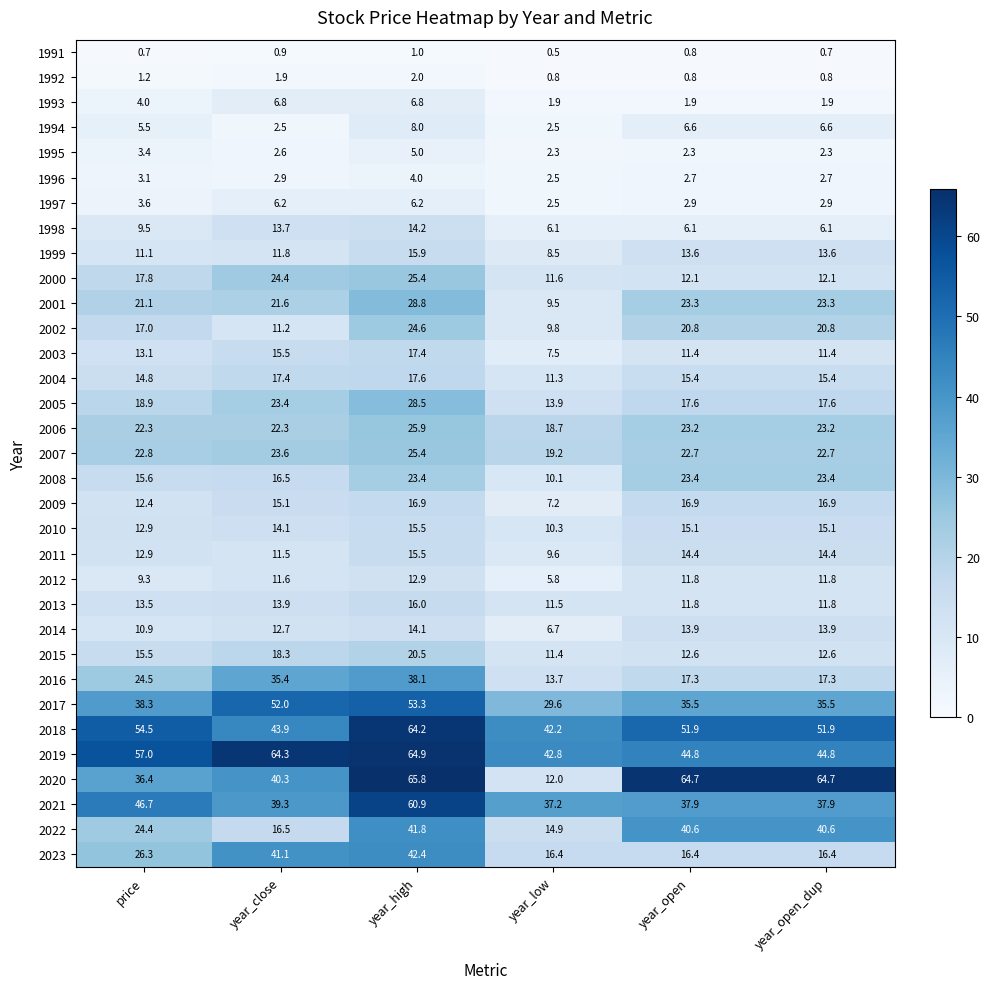

What is the average value of the 2020 series?

47.3